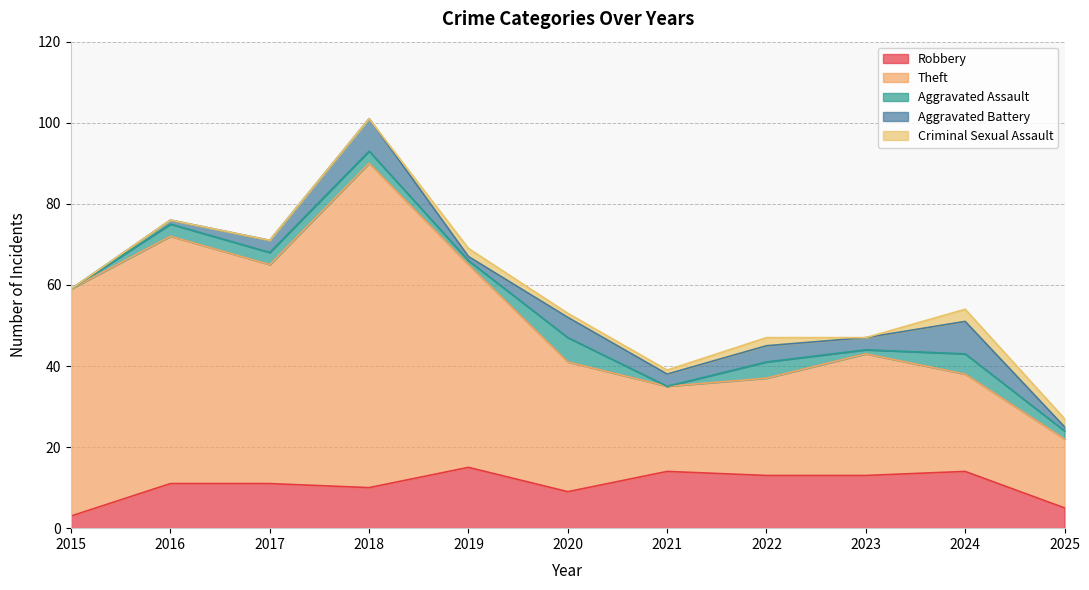

Which category has the lowest value in the Aggravated Battery series?

2015